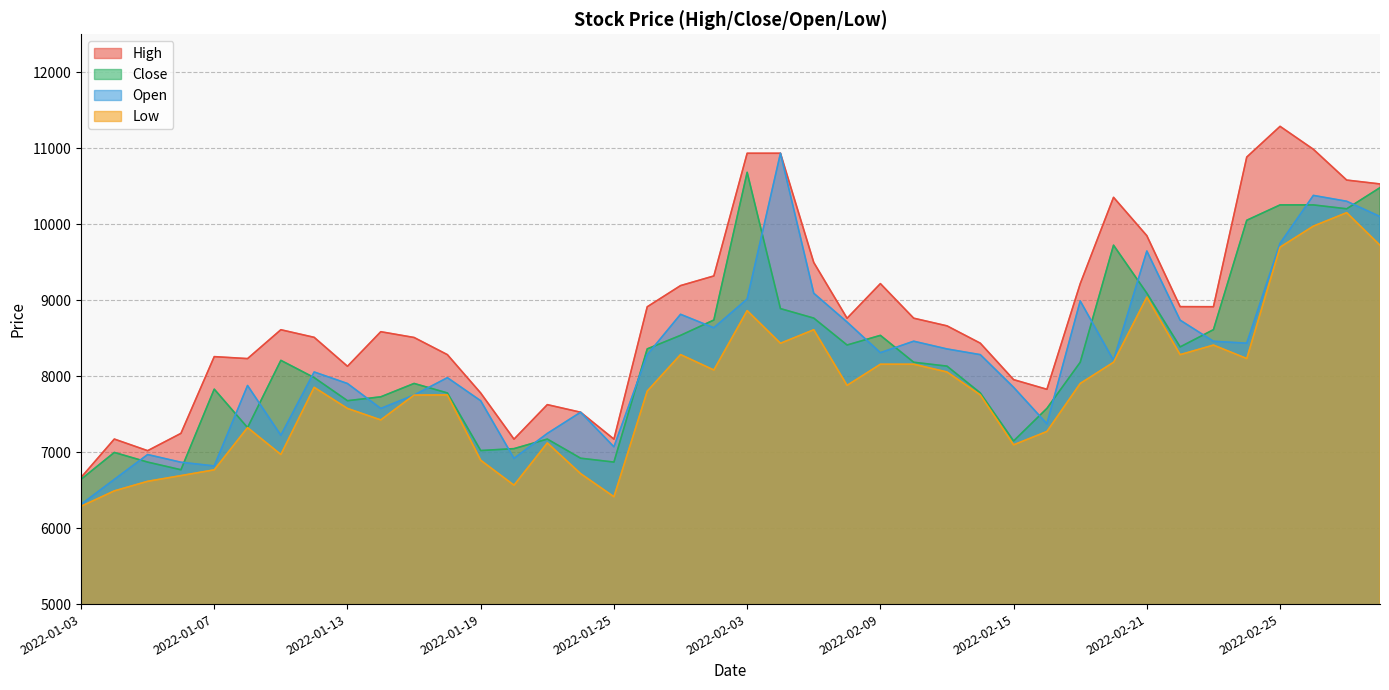

What position from the left is 2022-02-22?

34